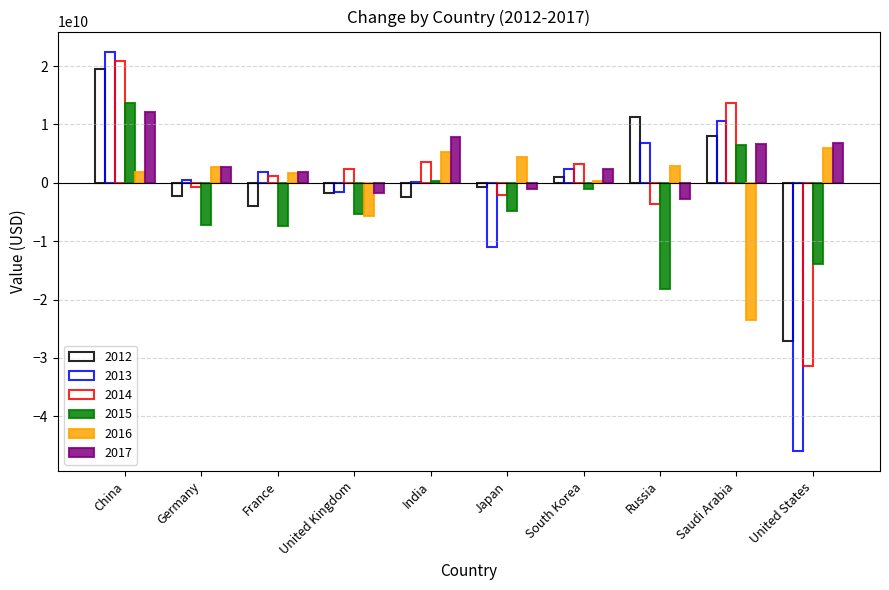

How many data points in 2016 are above 2704833325?

5